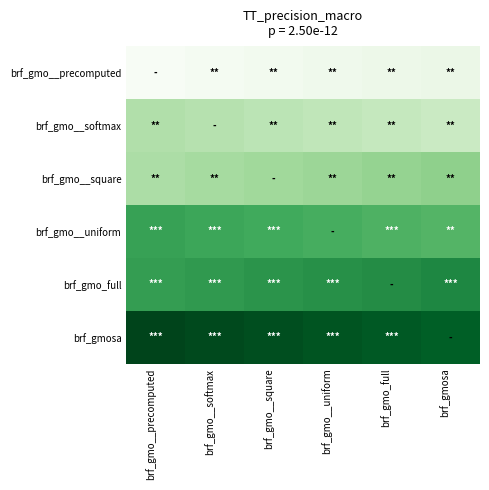

Which series has the largest total across all categories?

brf_gmosa